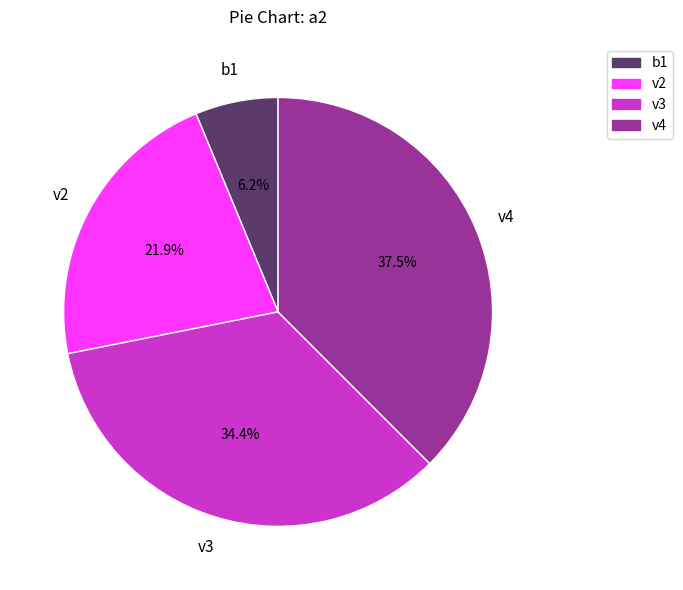

Does any single category account for the majority?

No